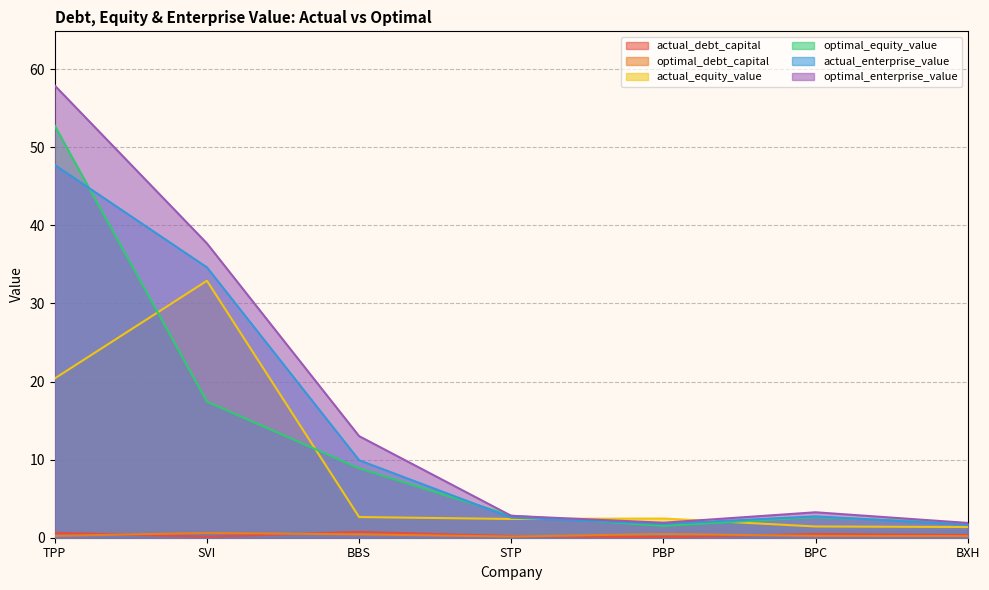

Which series ends up on top after the final intersection of actual_equity_value and optimal_enterprise_value?

optimal_enterprise_value